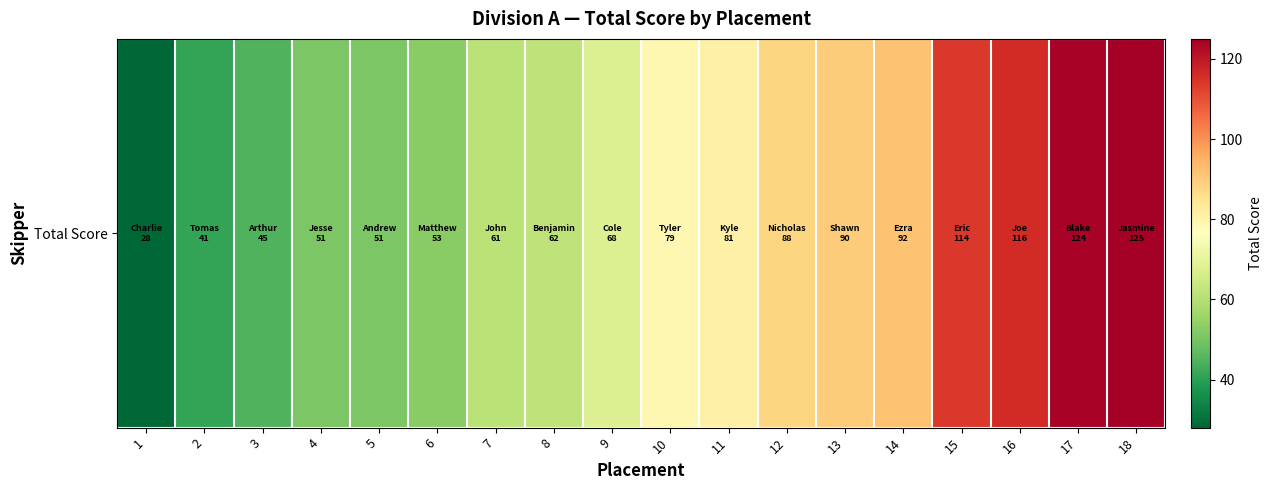

What is the approximate value at 9, to the nearest 5?

70